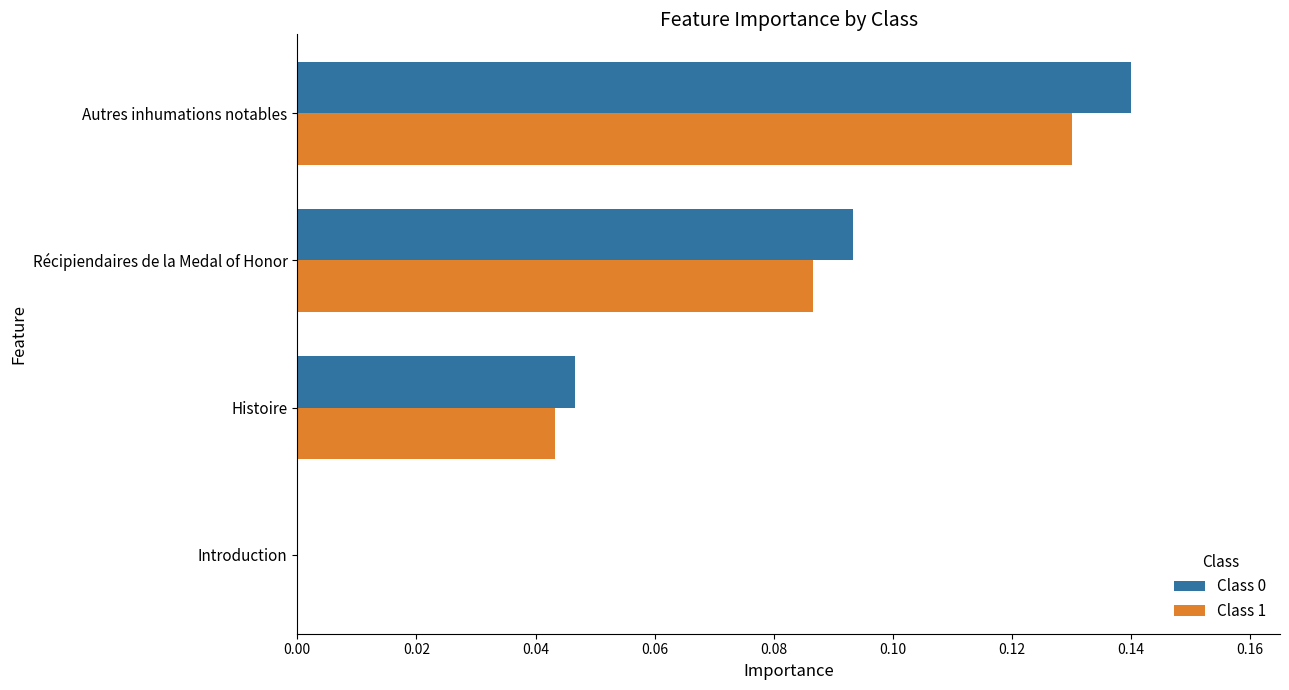

Is the value of Class 1 at Histoire greater than the value of Class 0 at Autres inhumations notables?

No